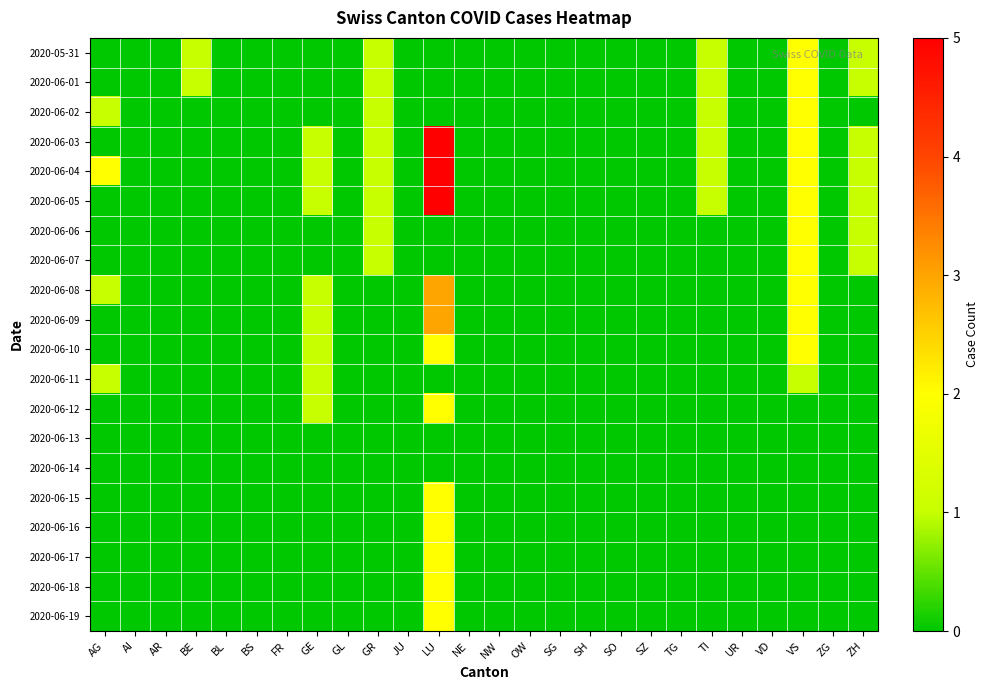

Reading left to right, extract all data points from this chart.

2020-05-31: AG=0	AI=0	AR=0	BE=1	BL=0	BS=0	FR=0	GE=0	GL=0	GR=1	JU=0	LU=0	NE=0	NW=0	OW=0	SG=0	SH=0	SO=0	SZ=0	TG=0	TI=1	UR=0	VD=0	VS=2	ZG=0	ZH=1
2020-06-01: AG=0	AI=0	AR=0	BE=1	BL=0	BS=0	FR=0	GE=0	GL=0	GR=1	JU=0	LU=0	NE=0	NW=0	OW=0	SG=0	SH=0	SO=0	SZ=0	TG=0	TI=1	UR=0	VD=0	VS=2	ZG=0	ZH=1
2020-06-02: AG=1	AI=0	AR=0	BE=0	BL=0	BS=0	FR=0	GE=0	GL=0	GR=1	JU=0	LU=0	NE=0	NW=0	OW=0	SG=0	SH=0	SO=0	SZ=0	TG=0	TI=1	UR=0	VD=0	VS=2	ZG=0	ZH=0
2020-06-03: AG=0	AI=0	AR=0	BE=0	BL=0	BS=0	FR=0	GE=1	GL=0	GR=1	JU=0	LU=5	NE=0	NW=0	OW=0	SG=0	SH=0	SO=0	SZ=0	TG=0	TI=1	UR=0	VD=0	VS=2	ZG=0	ZH=1
2020-06-04: AG=2	AI=0	AR=0	BE=0	BL=0	BS=0	FR=0	GE=1	GL=0	GR=1	JU=0	LU=5	NE=0	NW=0	OW=0	SG=0	SH=0	SO=0	SZ=0	TG=0	TI=1	UR=0	VD=0	VS=2	ZG=0	ZH=1
2020-06-05: AG=0	AI=0	AR=0	BE=0	BL=0	BS=0	FR=0	GE=1	GL=0	GR=1	JU=0	LU=5	NE=0	NW=0	OW=0	SG=0	SH=0	SO=0	SZ=0	TG=0	TI=1	UR=0	VD=0	VS=2	ZG=0	ZH=1
2020-06-06: AG=0	AI=0	AR=0	BE=0	BL=0	BS=0	FR=0	GE=0	GL=0	GR=1	JU=0	LU=0	NE=0	NW=0	OW=0	SG=0	SH=0	SO=0	SZ=0	TG=0	TI=0	UR=0	VD=0	VS=2	ZG=0	ZH=1
2020-06-07: AG=0	AI=0	AR=0	BE=0	BL=0	BS=0	FR=0	GE=0	GL=0	GR=1	JU=0	LU=0	NE=0	NW=0	OW=0	SG=0	SH=0	SO=0	SZ=0	TG=0	TI=0	UR=0	VD=0	VS=2	ZG=0	ZH=1
2020-06-08: AG=1	AI=0	AR=0	BE=0	BL=0	BS=0	FR=0	GE=1	GL=0	GR=0	JU=0	LU=3	NE=0	NW=0	OW=0	SG=0	SH=0	SO=0	SZ=0	TG=0	TI=0	UR=0	VD=0	VS=2	ZG=0	ZH=0
2020-06-09: AG=0	AI=0	AR=0	BE=0	BL=0	BS=0	FR=0	GE=1	GL=0	GR=0	JU=0	LU=3	NE=0	NW=0	OW=0	SG=0	SH=0	SO=0	SZ=0	TG=0	TI=0	UR=0	VD=0	VS=2	ZG=0	ZH=0
2020-06-10: AG=0	AI=0	AR=0	BE=0	BL=0	BS=0	FR=0	GE=1	GL=0	GR=0	JU=0	LU=2	NE=0	NW=0	OW=0	SG=0	SH=0	SO=0	SZ=0	TG=0	TI=0	UR=0	VD=0	VS=2	ZG=0	ZH=0
2020-06-11: AG=1	AI=0	AR=0	BE=0	BL=0	BS=0	FR=0	GE=1	GL=0	GR=0	JU=0	LU=0	NE=0	NW=0	OW=0	SG=0	SH=0	SO=0	SZ=0	TG=0	TI=0	UR=0	VD=0	VS=1	ZG=0	ZH=0
2020-06-12: AG=0	AI=0	AR=0	BE=0	BL=0	BS=0	FR=0	GE=1	GL=0	GR=0	JU=0	LU=2	NE=0	NW=0	OW=0	SG=0	SH=0	SO=0	SZ=0	TG=0	TI=0	UR=0	VD=0	VS=0	ZG=0	ZH=0
2020-06-13: AG=0	AI=0	AR=0	BE=0	BL=0	BS=0	FR=0	GE=0	GL=0	GR=0	JU=0	LU=0	NE=0	NW=0	OW=0	SG=0	SH=0	SO=0	SZ=0	TG=0	TI=0	UR=0	VD=0	VS=0	ZG=0	ZH=0
2020-06-14: AG=0	AI=0	AR=0	BE=0	BL=0	BS=0	FR=0	GE=0	GL=0	GR=0	JU=0	LU=0	NE=0	NW=0	OW=0	SG=0	SH=0	SO=0	SZ=0	TG=0	TI=0	UR=0	VD=0	VS=0	ZG=0	ZH=0
2020-06-15: AG=0	AI=0	AR=0	BE=0	BL=0	BS=0	FR=0	GE=0	GL=0	GR=0	JU=0	LU=2	NE=0	NW=0	OW=0	SG=0	SH=0	SO=0	SZ=0	TG=0	TI=0	UR=0	VD=0	VS=0	ZG=0	ZH=0
2020-06-16: AG=0	AI=0	AR=0	BE=0	BL=0	BS=0	FR=0	GE=0	GL=0	GR=0	JU=0	LU=2	NE=0	NW=0	OW=0	SG=0	SH=0	SO=0	SZ=0	TG=0	TI=0	UR=0	VD=0	VS=0	ZG=0	ZH=0
2020-06-17: AG=0	AI=0	AR=0	BE=0	BL=0	BS=0	FR=0	GE=0	GL=0	GR=0	JU=0	LU=2	NE=0	NW=0	OW=0	SG=0	SH=0	SO=0	SZ=0	TG=0	TI=0	UR=0	VD=0	VS=0	ZG=0	ZH=0
2020-06-18: AG=0	AI=0	AR=0	BE=0	BL=0	BS=0	FR=0	GE=0	GL=0	GR=0	JU=0	LU=2	NE=0	NW=0	OW=0	SG=0	SH=0	SO=0	SZ=0	TG=0	TI=0	UR=0	VD=0	VS=0	ZG=0	ZH=0
2020-06-19: AG=0	AI=0	AR=0	BE=0	BL=0	BS=0	FR=0	GE=0	GL=0	GR=0	JU=0	LU=2	NE=0	NW=0	OW=0	SG=0	SH=0	SO=0	SZ=0	TG=0	TI=0	UR=0	VD=0	VS=0	ZG=0	ZH=0